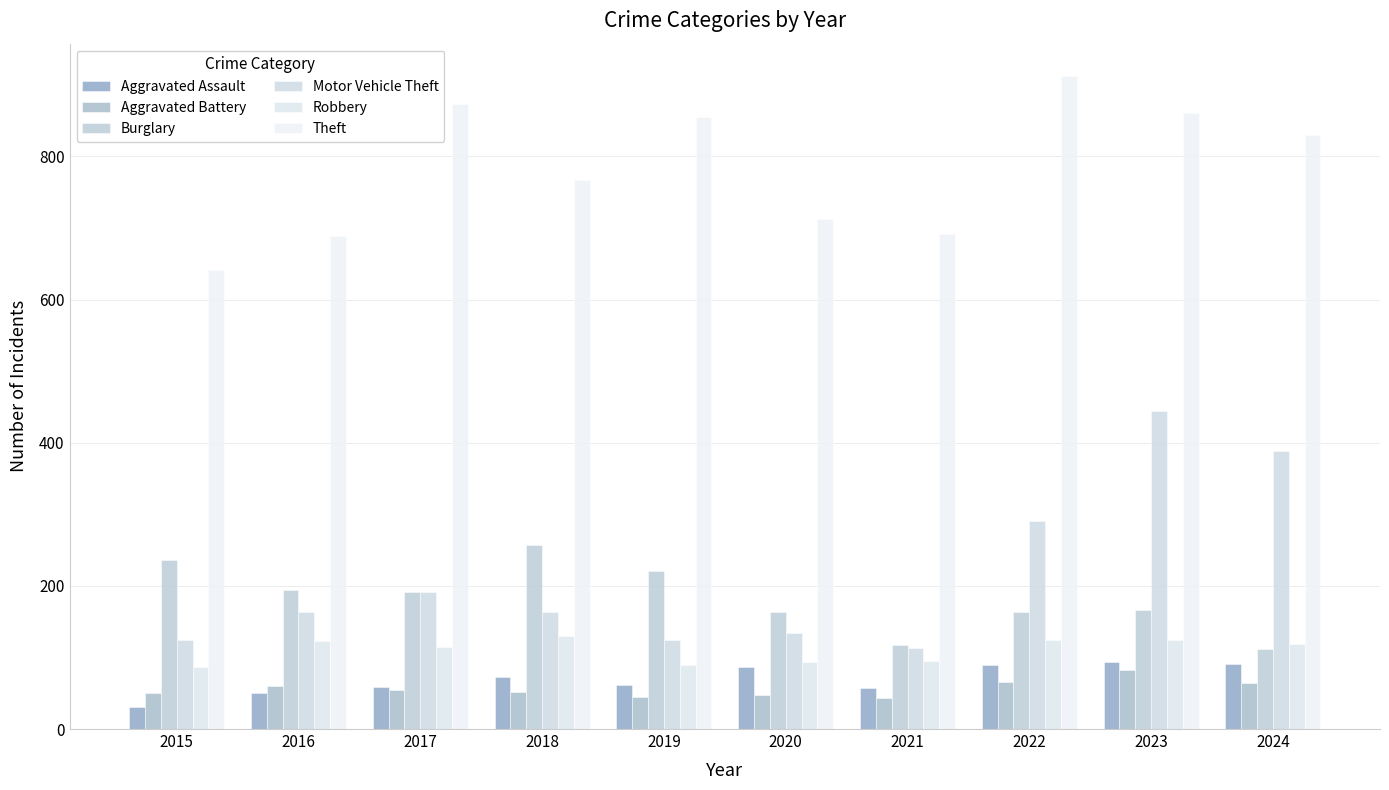

Count the number of data series in this chart.

6